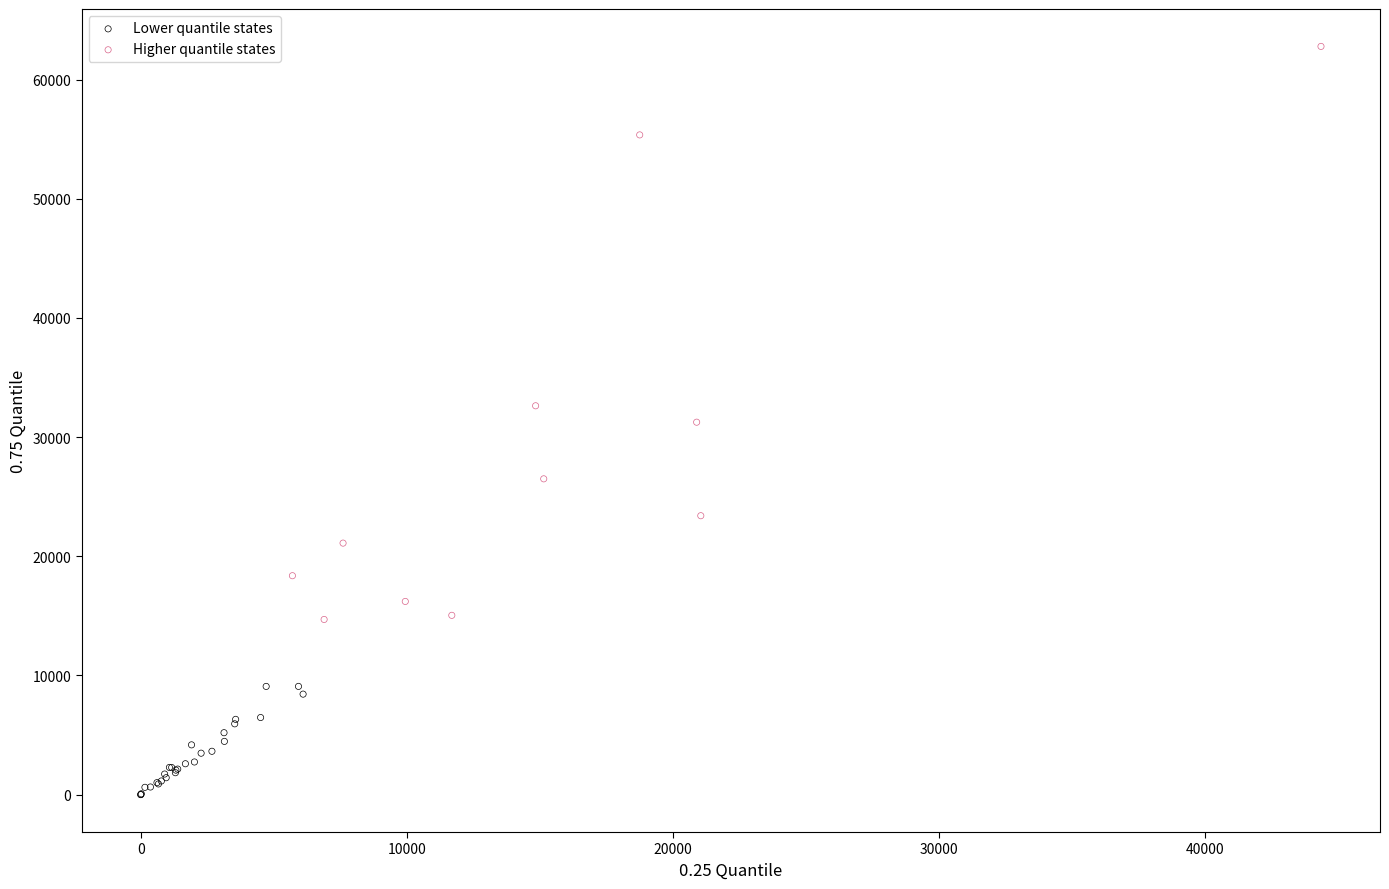

Which series reaches the maximum Y coordinate?

Higher quantile states